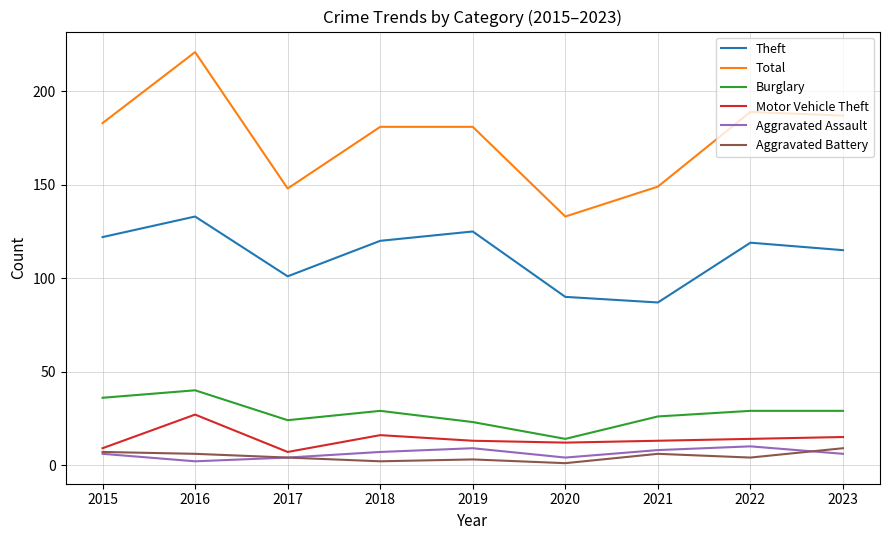

Where is the first local minimum for Burglary?

2017